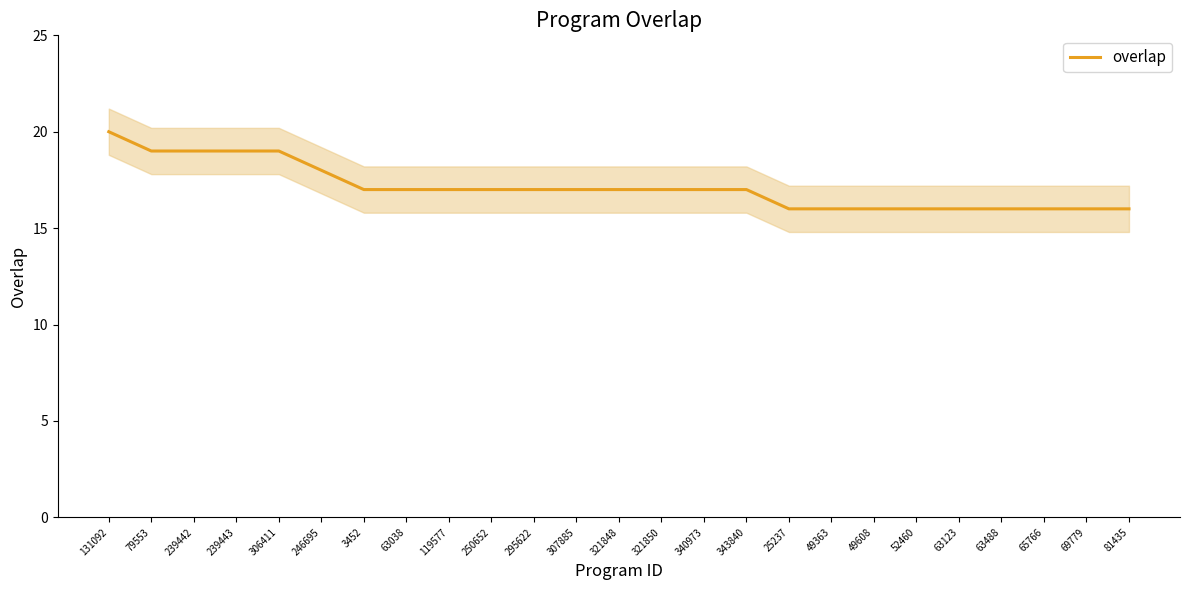

Where is the data nearest to the value 18?

246695